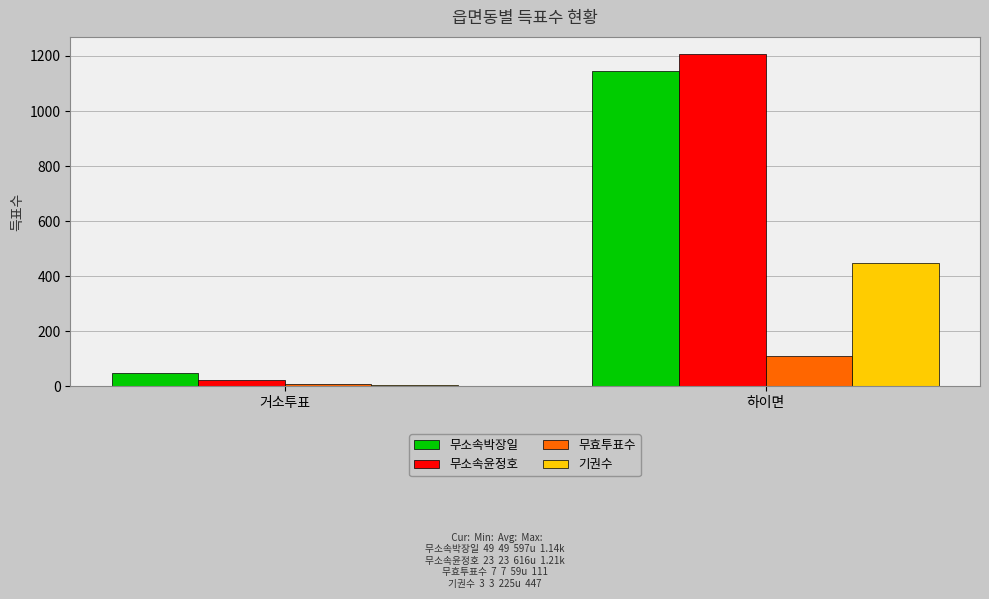

What is the greatest value displayed?

1209